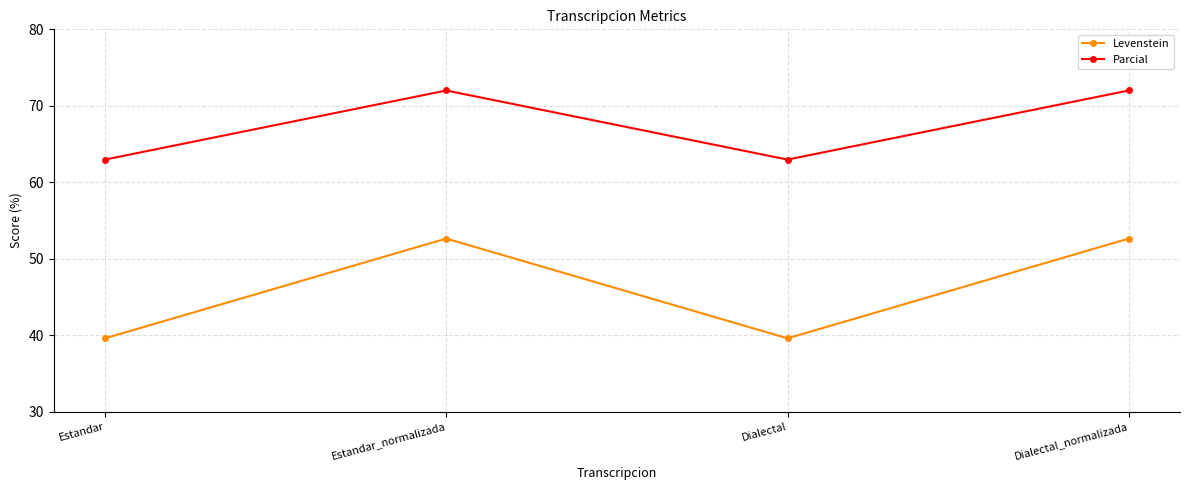

What is the minimum value for Parcial?

63.0